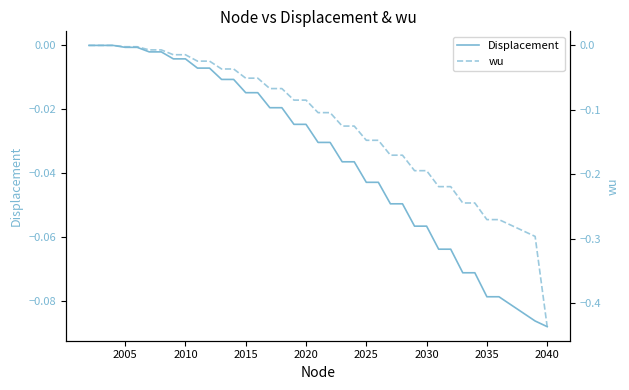

Count the number of categories in the chart.

36